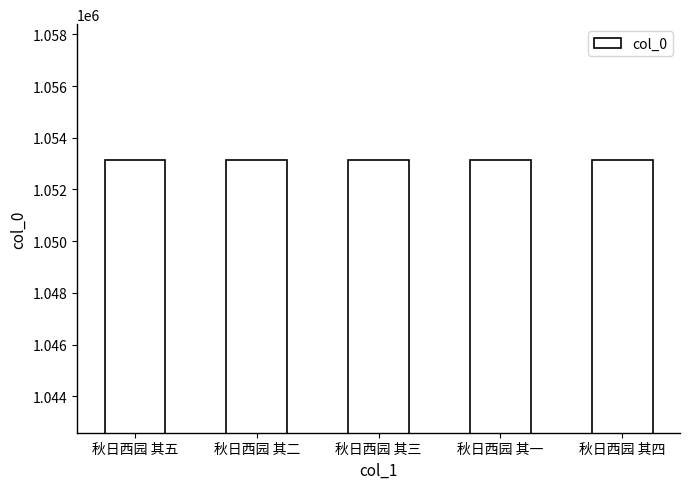

What is the ratio of the value at 秋日西园 其三 to the value at 秋日西园 其二?

1.0